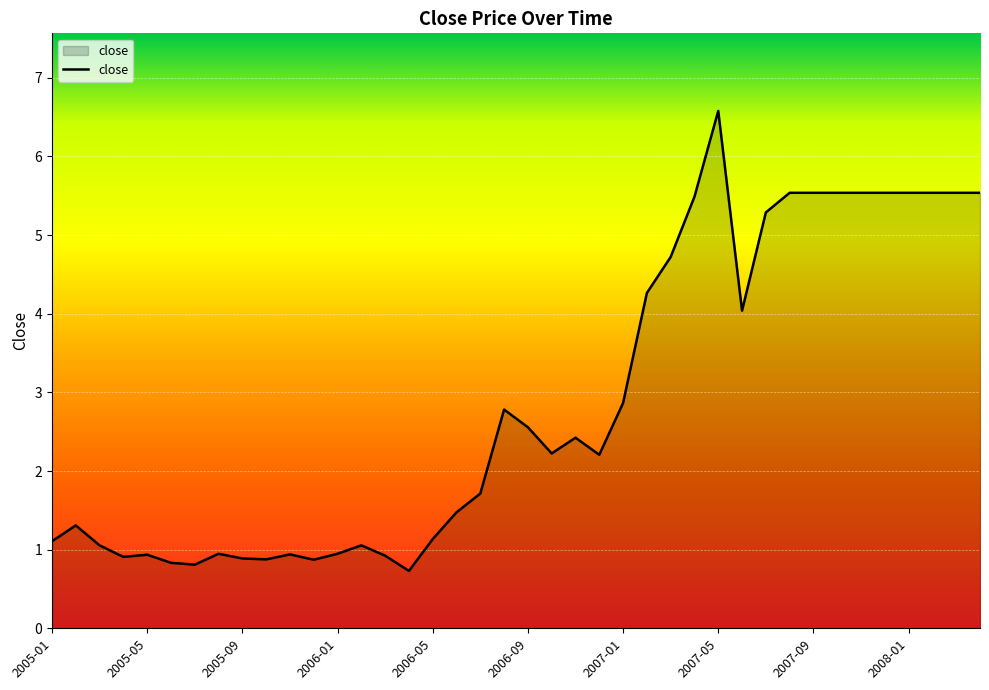

Reading left to right, list all the values displayed in this chart.

1.1	1.3	1.1	0.9	0.9	0.8	0.8	0.9	0.9	0.9	0.9	0.9	0.9	1.1	0.9	0.7	1.1	1.5	1.7	2.8	2.6	2.2	2.4	2.2	2.9	4.3	4.7	5.5	6.6	4.0	5.3	5.5	5.5	5.5	5.5	5.5	5.5	5.5	5.5	5.5